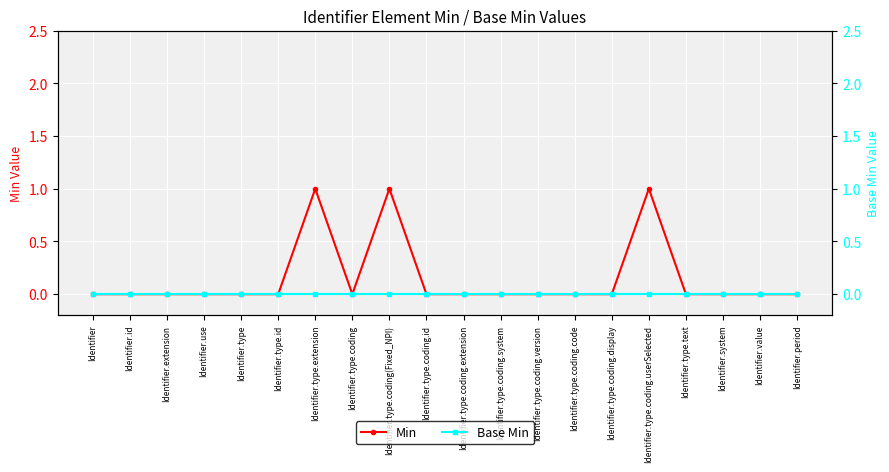

List the series in order of their peak value, lowest first.

Base Min, Min